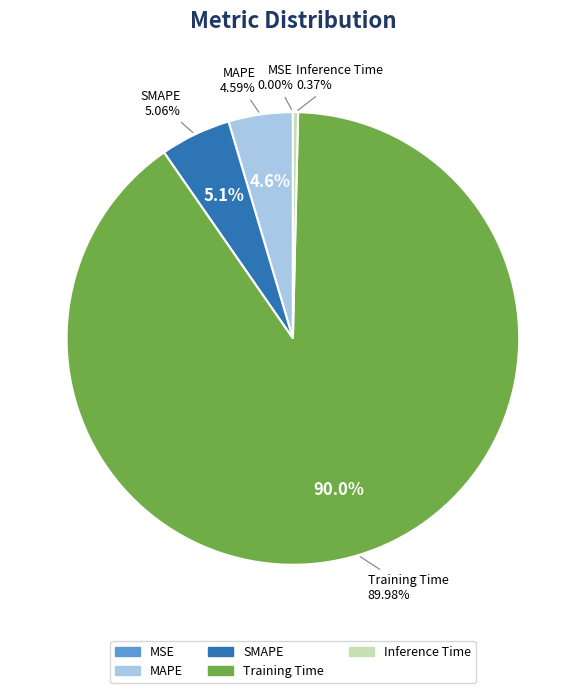

How many slices are in this pie chart?

5